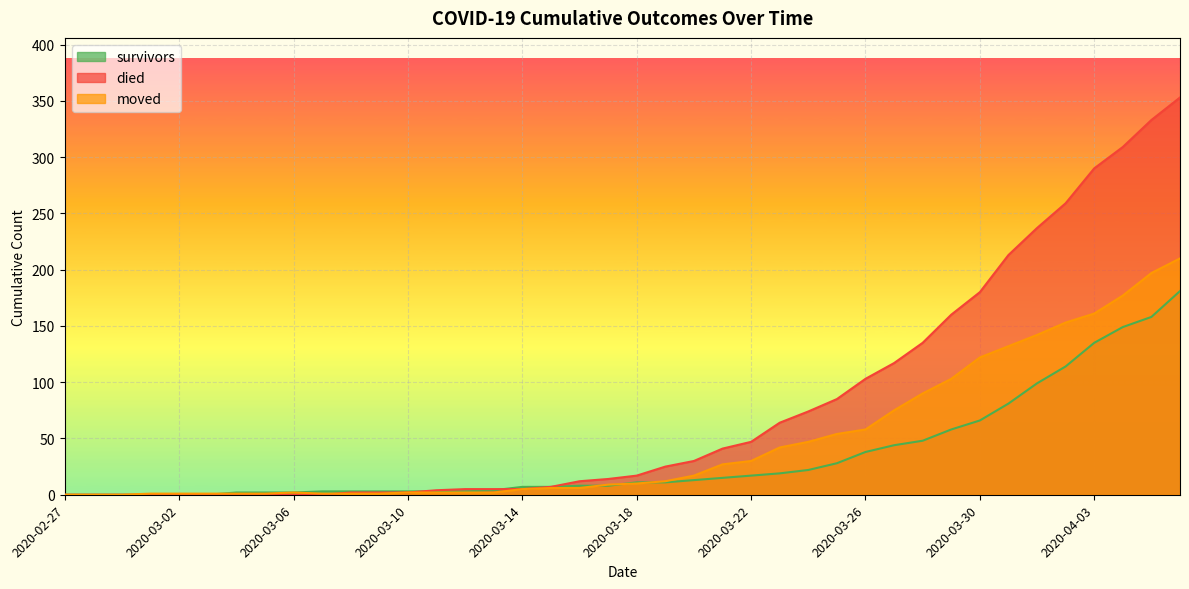

What is the approximate value of moved at 2020-03-26?

58